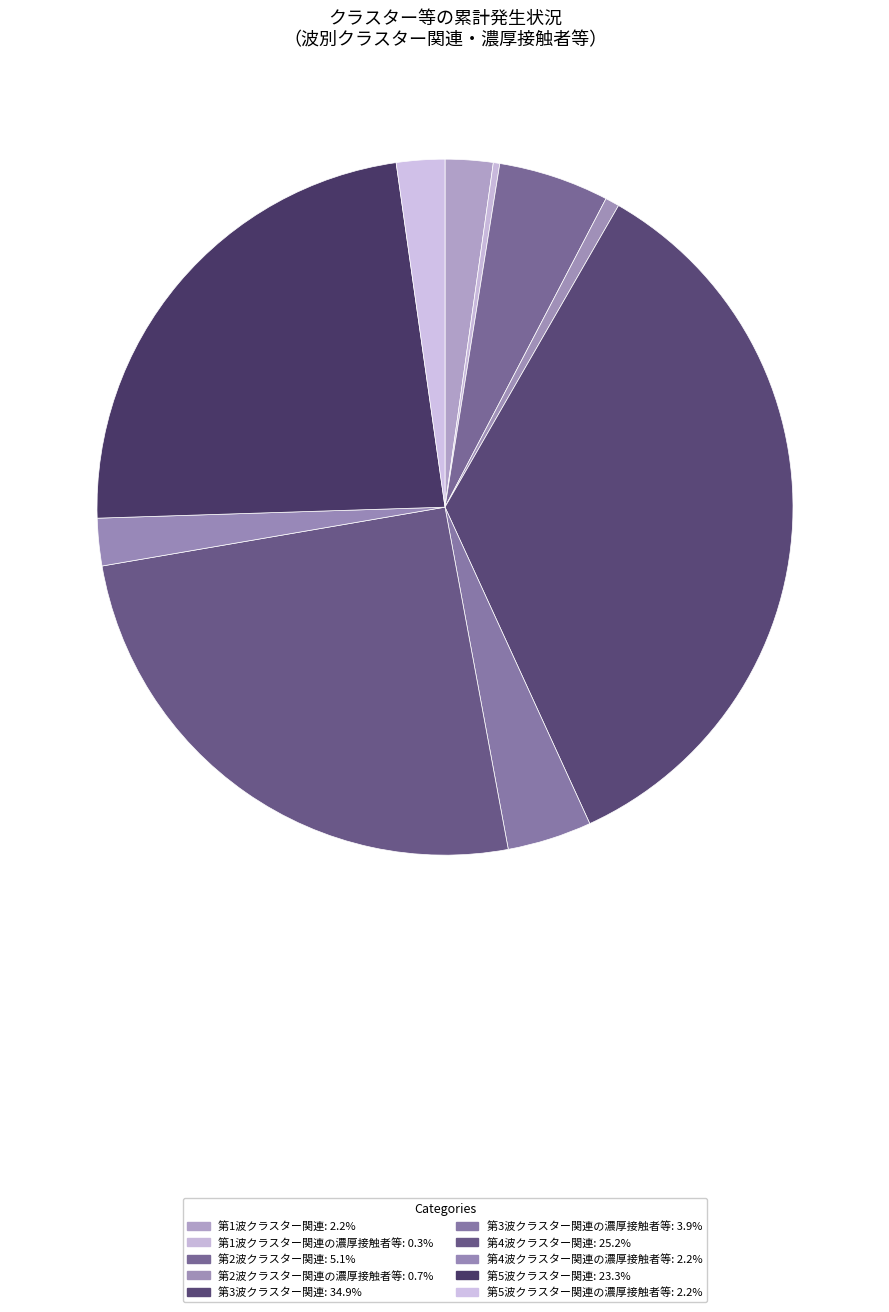

Which category has the smallest portion of the pie?

第1波クラスター関連の濃厚接触者等